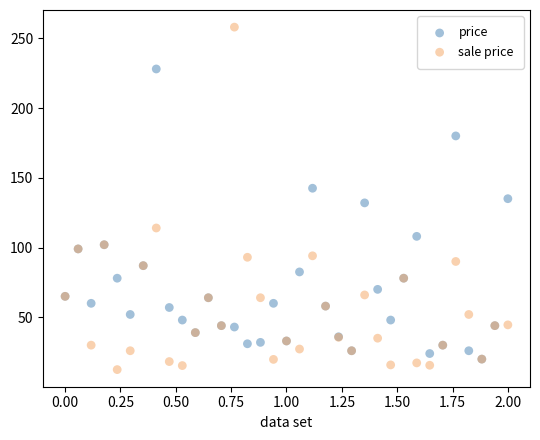

What are all the series names shown in the legend?

price, sale price